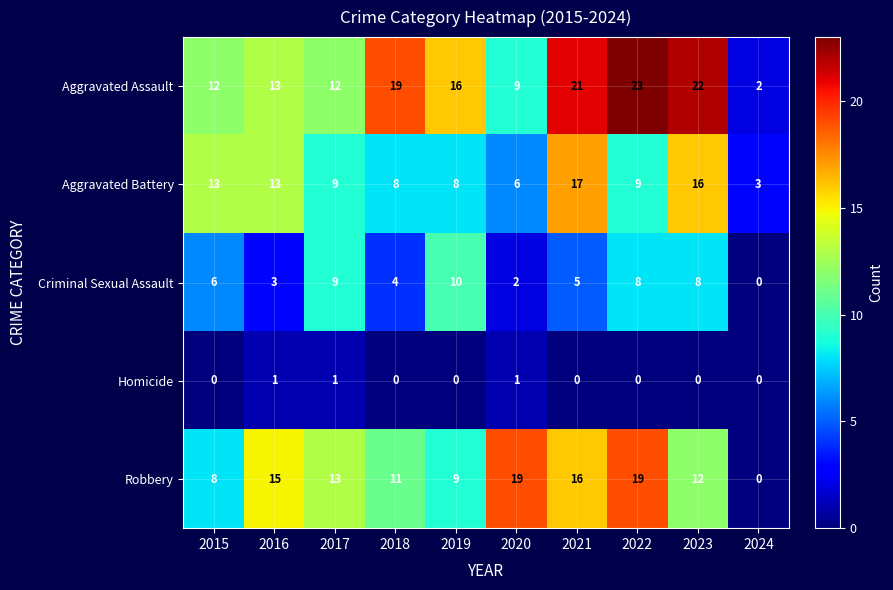

How many distinct data groups are displayed?

5